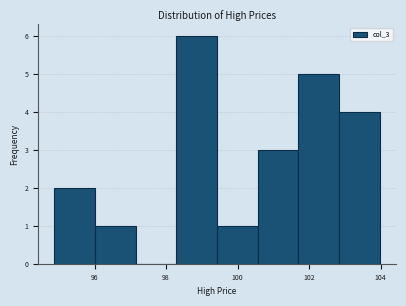

How tall is the bar that spans 101.8 to 102.8 on the x-axis? Neither the bar edges nor the heights are printed on the chart, so give them approximately, as read against the axes.

5